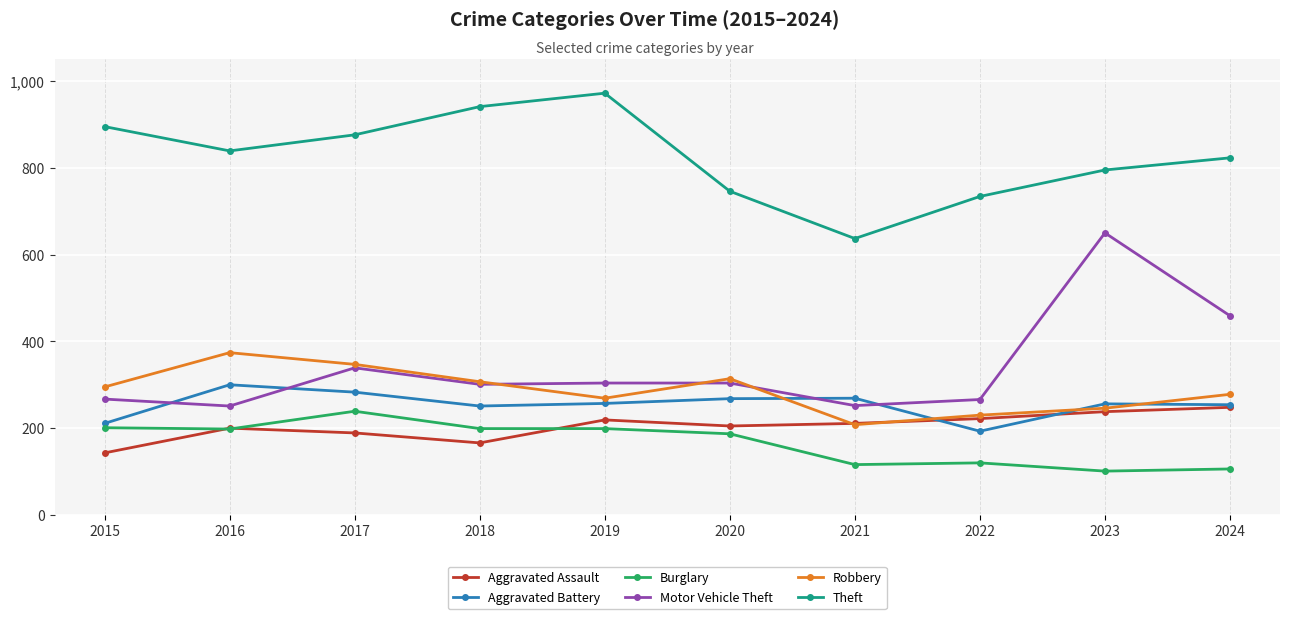

True or false: Burglary and Robbery cross at least once.

False